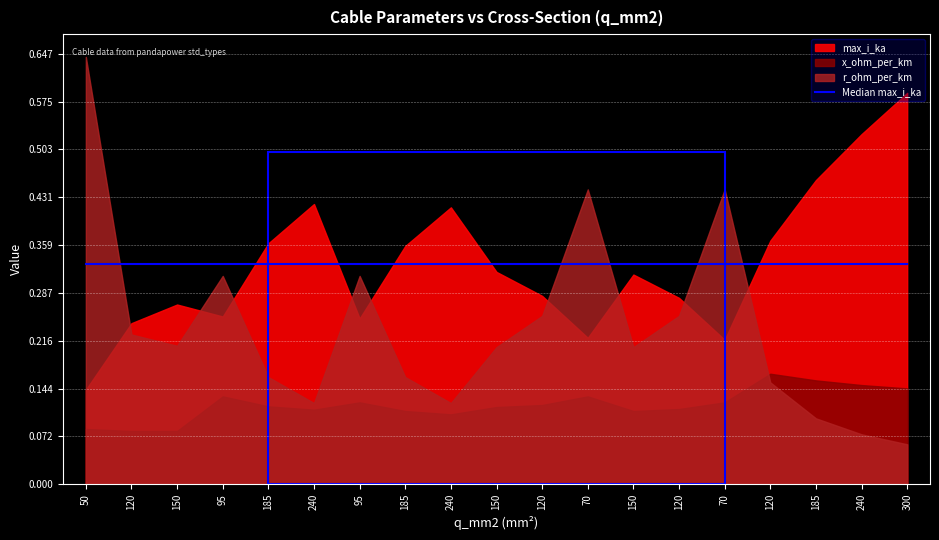

What is the average value of the x_ohm_per_km series?

0.1